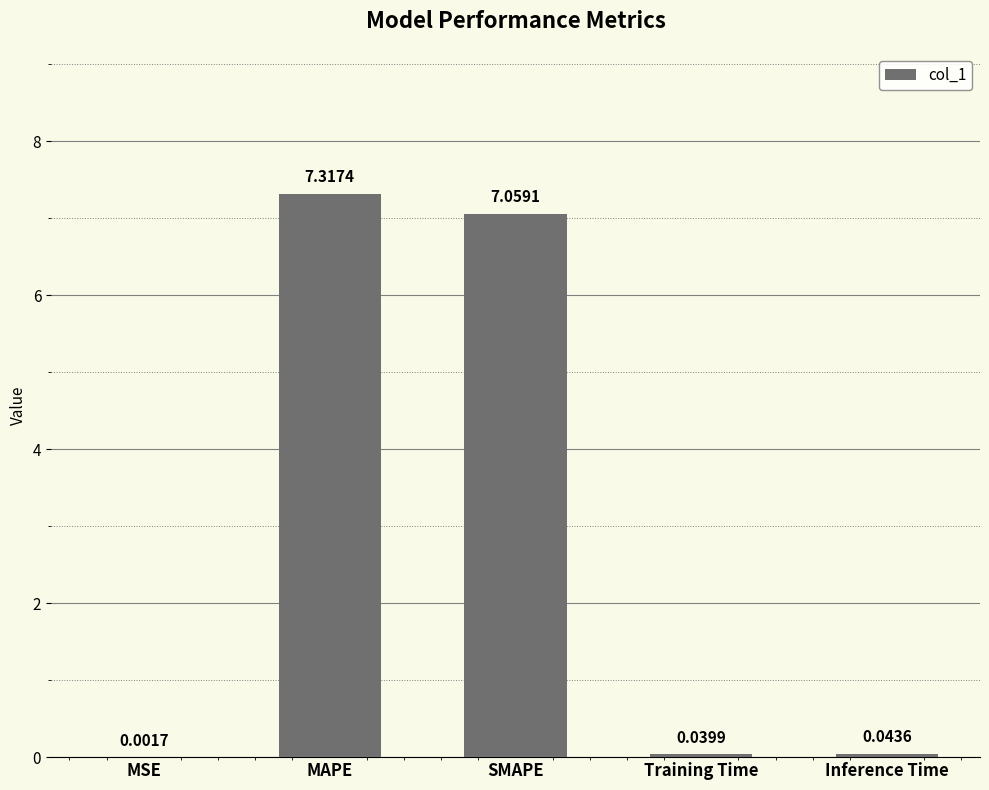

What is the sum of the values at MAPE and Training Time?

7.4